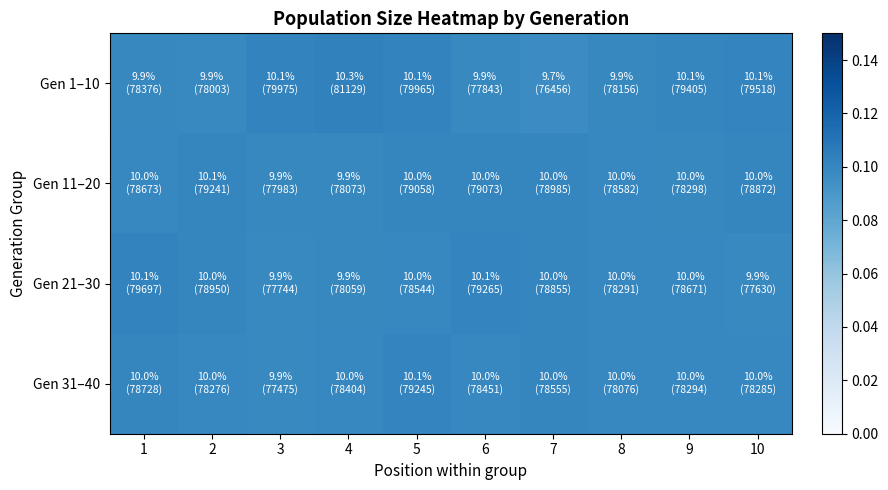

At which category does the chart reach its minimum across all series?

7